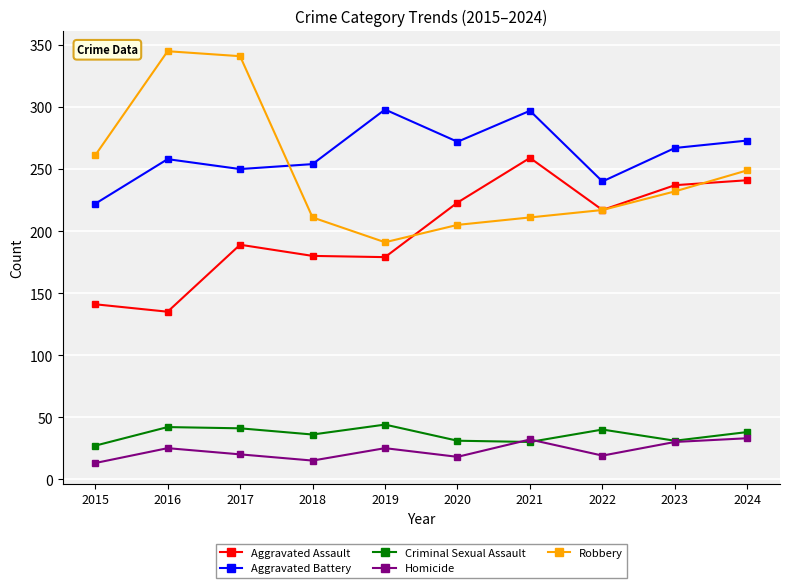

True or false: Homicide and Aggravated Assault cross at least once.

False